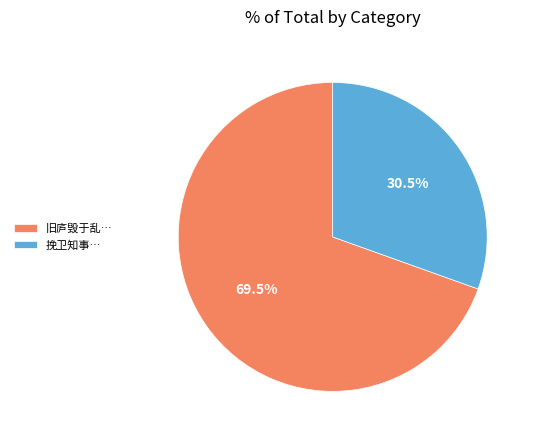

Is there any slice that represents more than half of the pie?

Yes